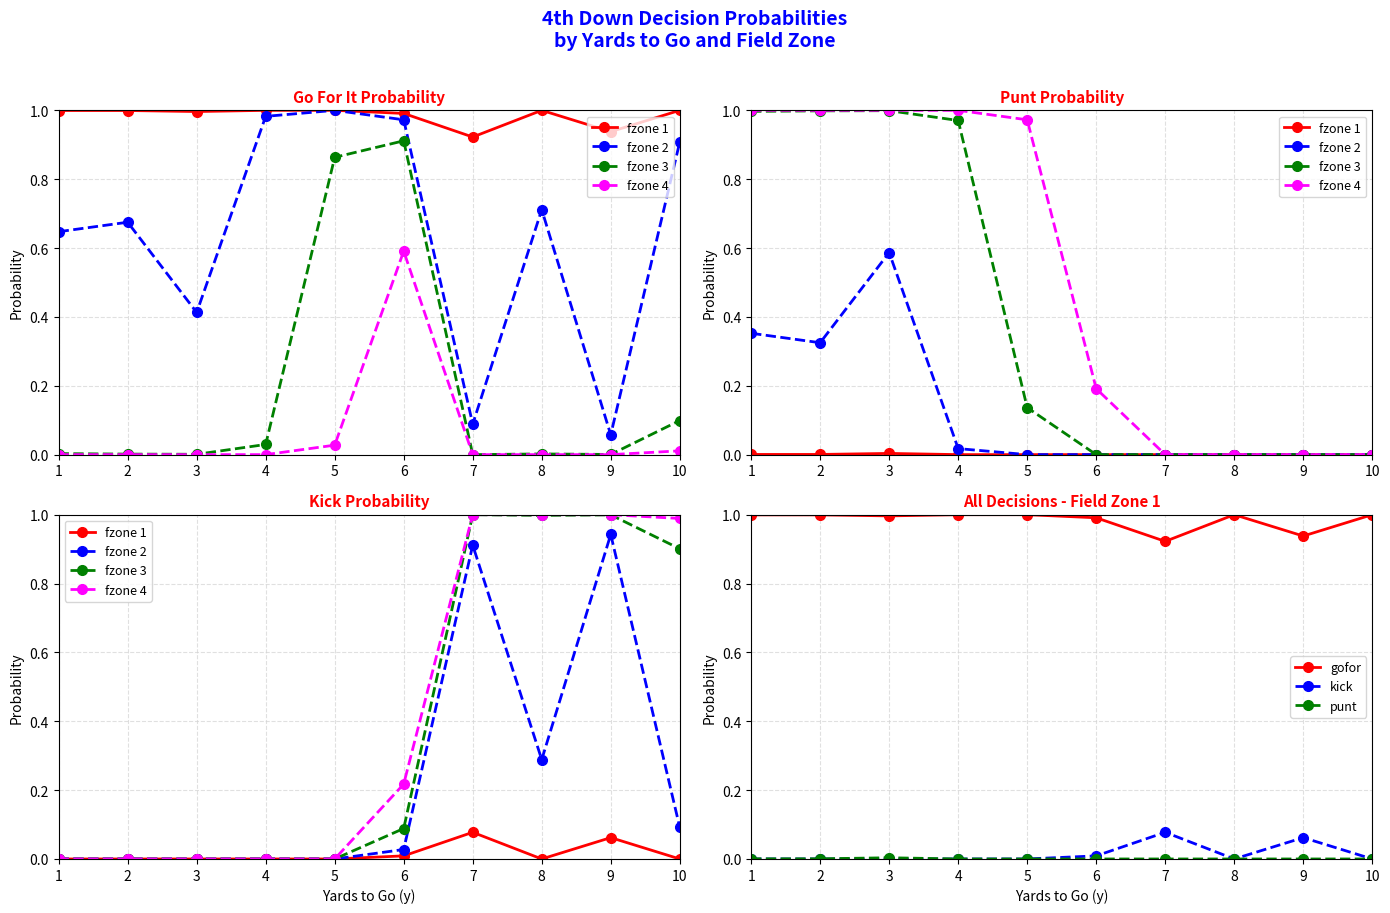

List the labels in order of gofor_fzone1 value, largest first.

4, 5, 8, 10, 1, 2, 3, 6, 9, 7